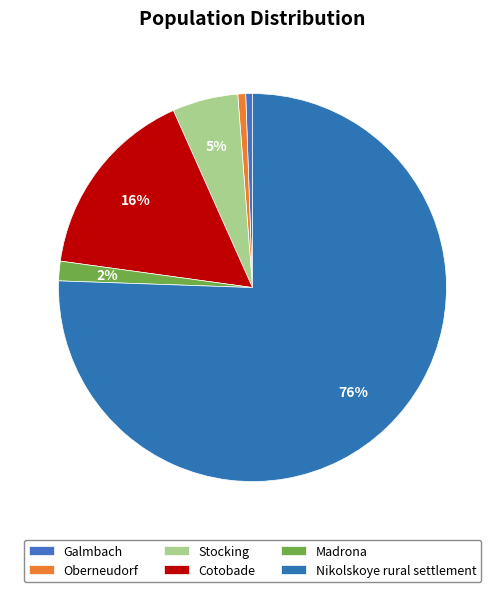

Rank the categories by value from lowest to highest.

Galmbach, Oberneudorf, Madrona, Stocking, Cotobade, Nikolskoye rural settlement